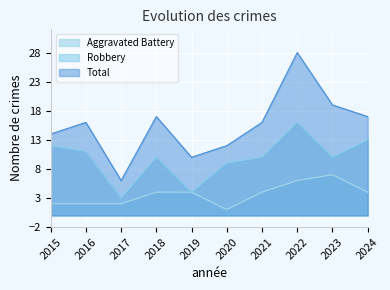

How many interior local valleys does the Robbery series have?

3